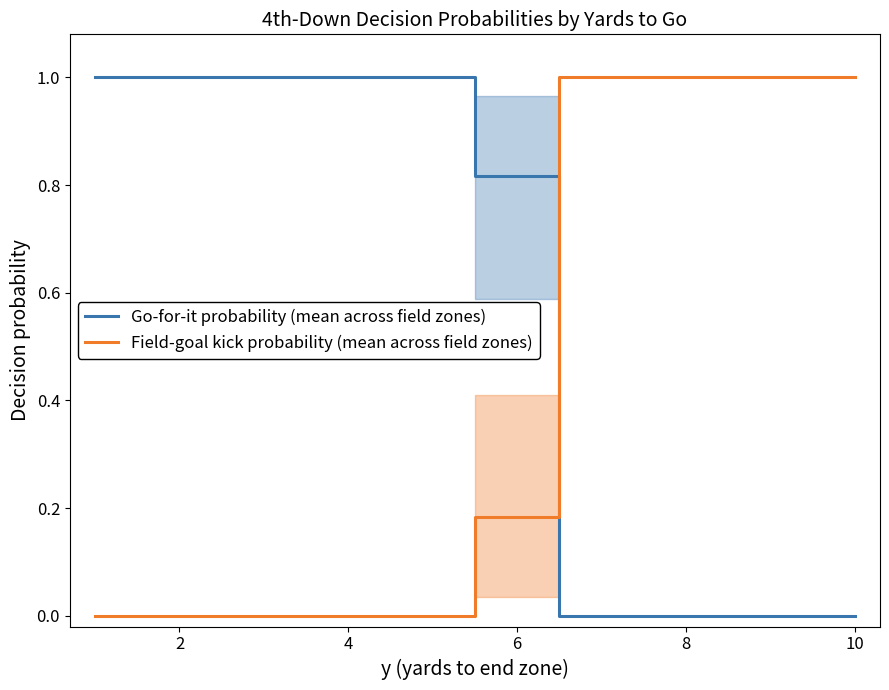

True or false: Field-goal kick probability (mean across field zones) has more than 1 interior local peaks.

False